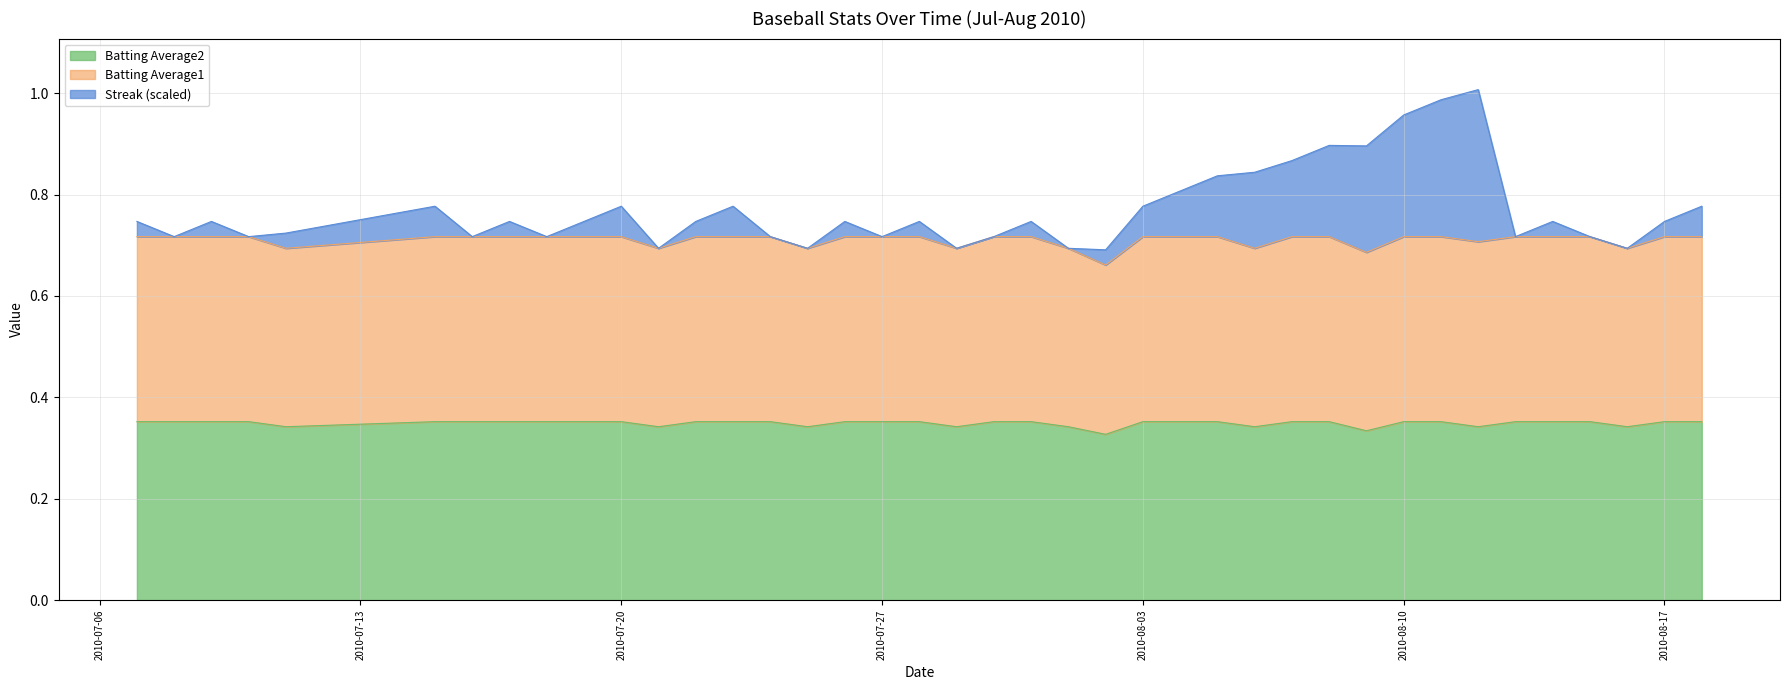

Reading left to right, extract all data points from this chart.

Streak: 2010-07-07=0.7	2010-07-08=0.7	2010-07-09=0.7	2010-07-10=0.7	2010-07-11=0.7	2010-07-15=0.8	2010-07-16=0.7	2010-07-17=0.7	2010-07-18=0.7	2010-07-19=0.7	2010-07-20=0.8	2010-07-21=0.7	2010-07-22=0.7	2010-07-23=0.8	2010-07-24=0.7	2010-07-25=0.7	2010-07-26=0.7	2010-07-27=0.7	2010-07-28=0.7	2010-07-29=0.7	2010-07-30=0.7	2010-07-31=0.7	2010-08-01=0.7	2010-08-02=0.7	2010-08-03=0.8	2010-08-04=0.8	2010-08-05=0.8	2010-08-06=0.8	2010-08-07=0.9	2010-08-08=0.9	2010-08-09=0.9	2010-08-10=1.0	2010-08-11=1.0	2010-08-12=1.0	2010-08-13=0.7	2010-08-14=0.7	2010-08-15=0.7	2010-08-16=0.7	2010-08-17=0.7	2010-08-18=0.8
Batting Average1: 2010-07-07=0.7	2010-07-08=0.7	2010-07-09=0.7	2010-07-10=0.7	2010-07-11=0.7	2010-07-15=0.7	2010-07-16=0.7	2010-07-17=0.7	2010-07-18=0.7	2010-07-19=0.7	2010-07-20=0.7	2010-07-21=0.7	2010-07-22=0.7	2010-07-23=0.7	2010-07-24=0.7	2010-07-25=0.7	2010-07-26=0.7	2010-07-27=0.7	2010-07-28=0.7	2010-07-29=0.7	2010-07-30=0.7	2010-07-31=0.7	2010-08-01=0.7	2010-08-02=0.7	2010-08-03=0.7	2010-08-04=0.7	2010-08-05=0.7	2010-08-06=0.7	2010-08-07=0.7	2010-08-08=0.7	2010-08-09=0.7	2010-08-10=0.7	2010-08-11=0.7	2010-08-12=0.7	2010-08-13=0.7	2010-08-14=0.7	2010-08-15=0.7	2010-08-16=0.7	2010-08-17=0.7	2010-08-18=0.7
Batting Average2: 2010-07-07=0.4	2010-07-08=0.4	2010-07-09=0.4	2010-07-10=0.4	2010-07-11=0.3	2010-07-15=0.4	2010-07-16=0.4	2010-07-17=0.4	2010-07-18=0.4	2010-07-19=0.4	2010-07-20=0.4	2010-07-21=0.3	2010-07-22=0.4	2010-07-23=0.4	2010-07-24=0.4	2010-07-25=0.3	2010-07-26=0.4	2010-07-27=0.4	2010-07-28=0.4	2010-07-29=0.3	2010-07-30=0.4	2010-07-31=0.4	2010-08-01=0.3	2010-08-02=0.3	2010-08-03=0.4	2010-08-04=0.4	2010-08-05=0.4	2010-08-06=0.3	2010-08-07=0.4	2010-08-08=0.4	2010-08-09=0.3	2010-08-10=0.4	2010-08-11=0.4	2010-08-12=0.3	2010-08-13=0.4	2010-08-14=0.4	2010-08-15=0.4	2010-08-16=0.3	2010-08-17=0.4	2010-08-18=0.4